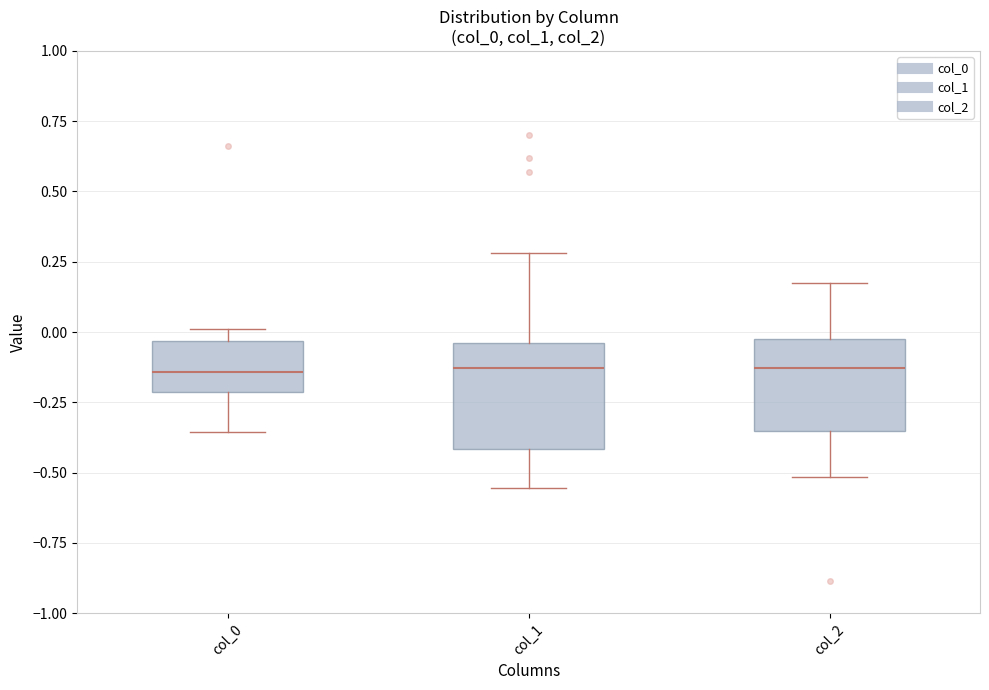

Which box is the tallest, from its lower edge to its upper edge?

col_1